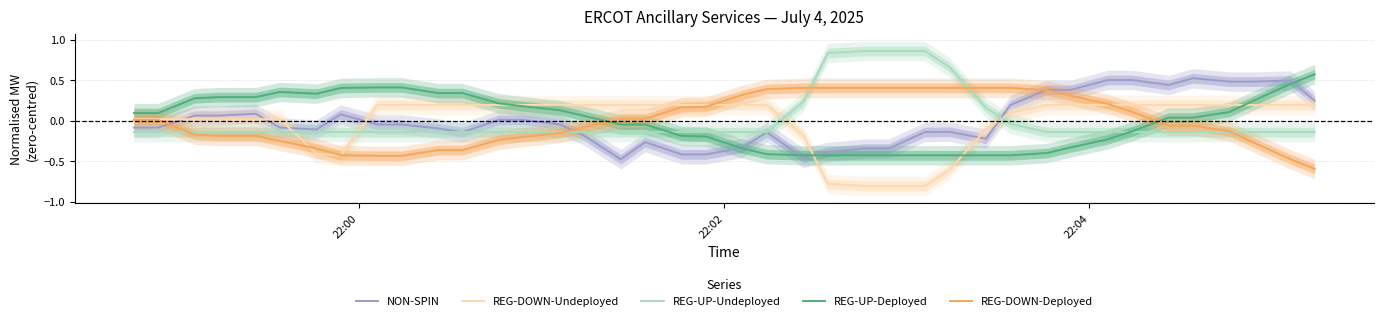

True or false: NON-SPIN has a value of 0.4 at 39.

False